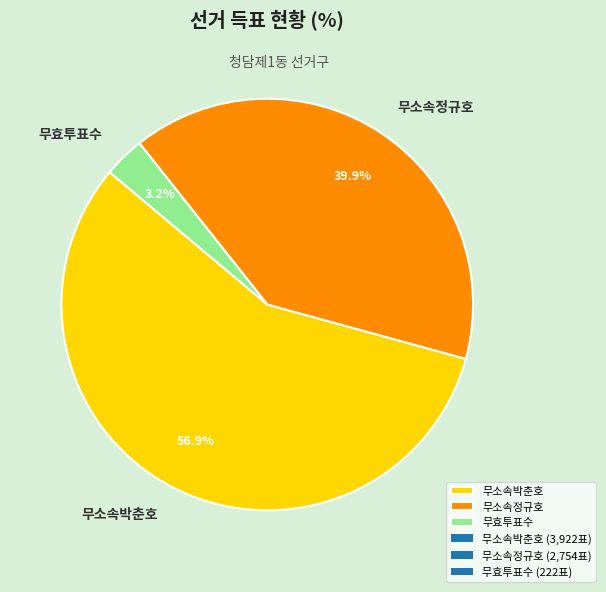

To the nearest percent, what is the difference between the largest and smallest slice percentages?

54%